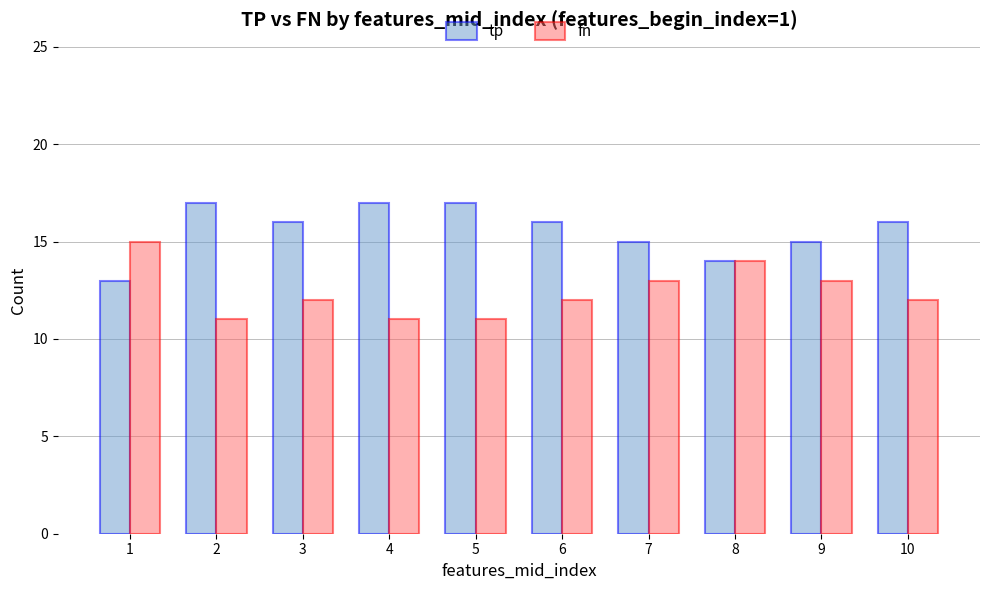

What is the difference between the tp values at 2 and 8?

3